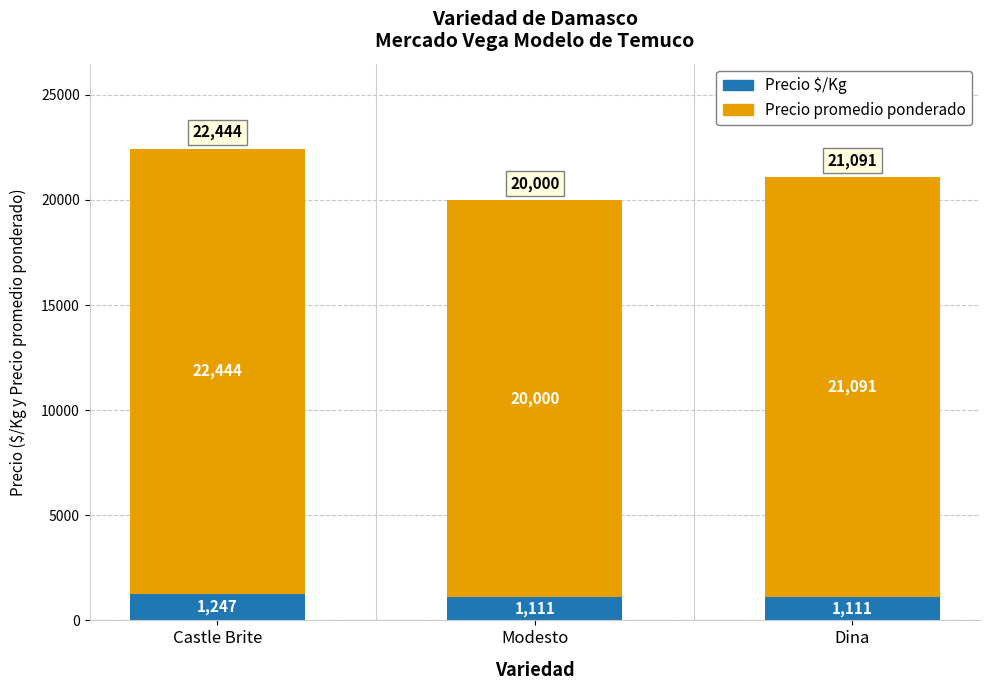

What is the sum of the Precio $/Kg values at Dina and Castle Brite?

2358